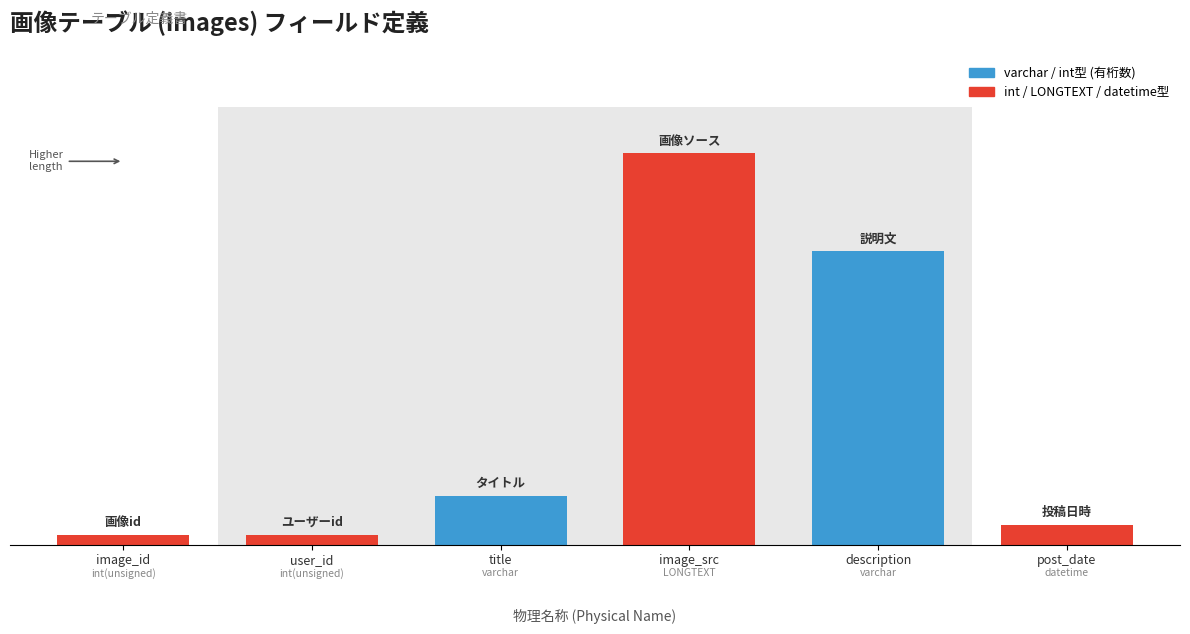

Does the chart contain any negative values?

No